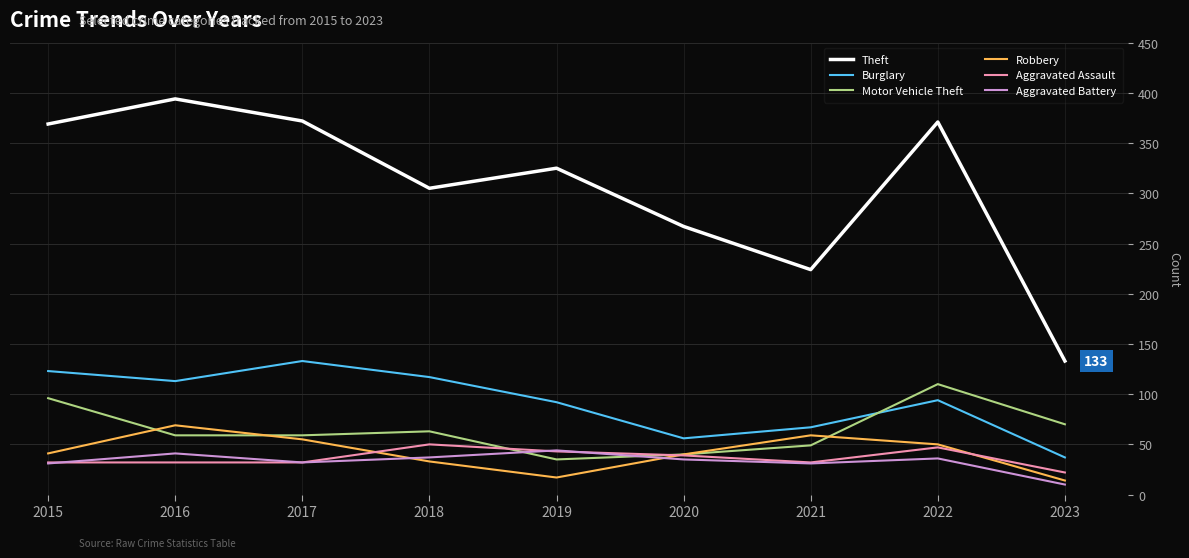

True or false: Aggravated Assault and Theft intersect in this chart.

False